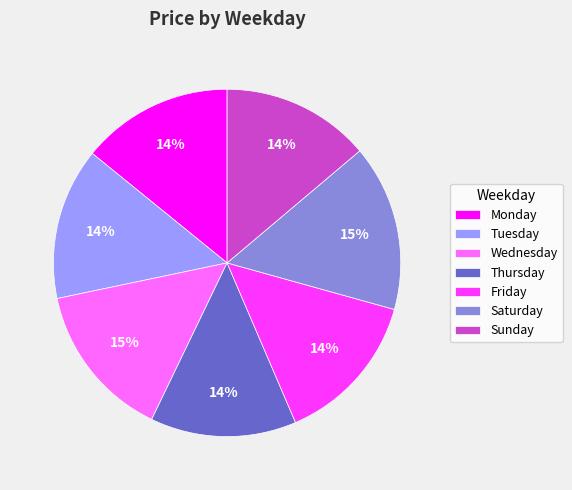

Combined, do Sunday and Friday account for over 50%?

No